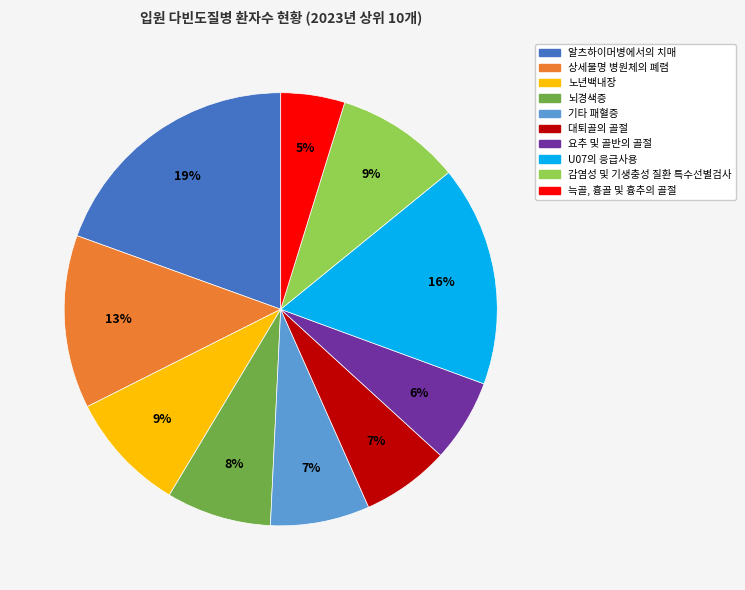

Is there any slice that represents more than half of the pie?

No